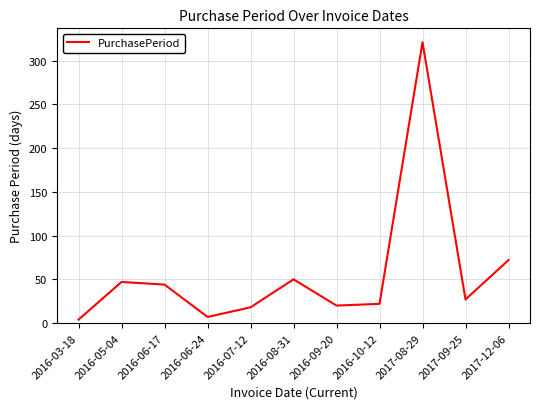

What is the difference between the maximum and minimum values?

317